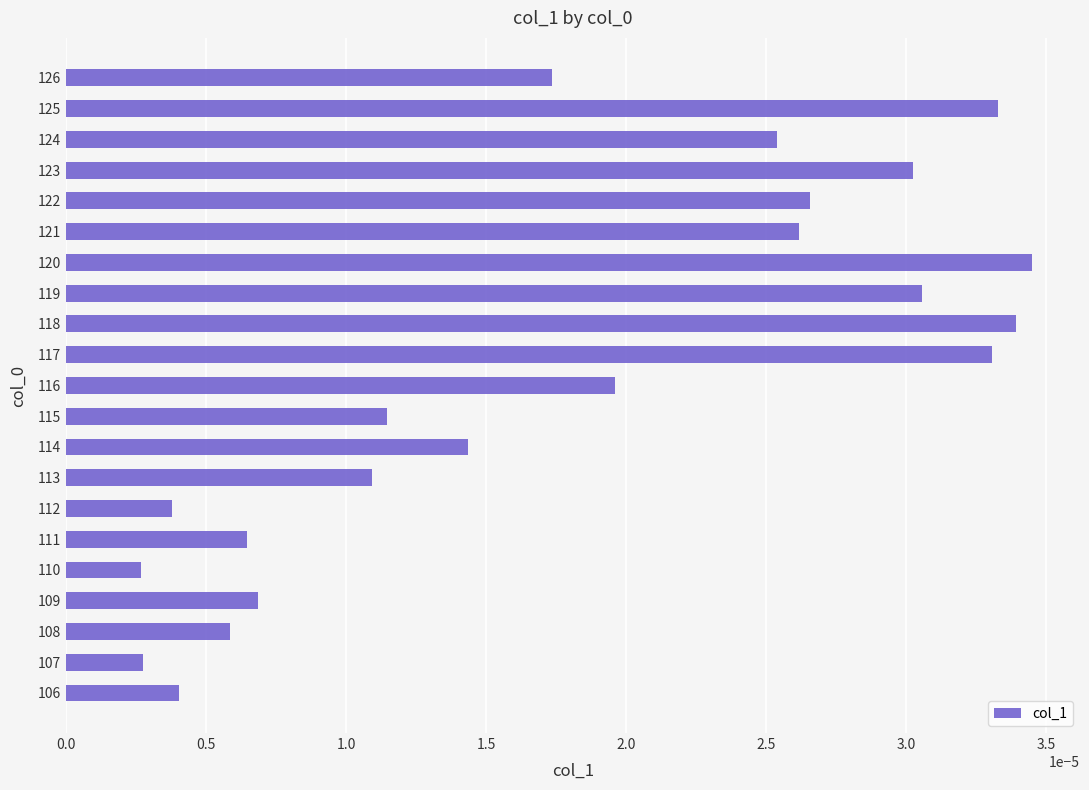

Between 108 and 120, which is larger?

120